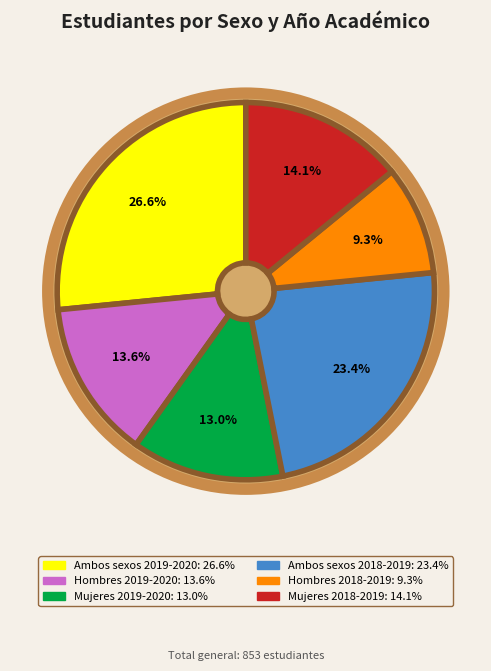

To the nearest percent, what is the combined percentage of Mujeres 2019-2020 and Ambos sexos 2019-2020?

40%